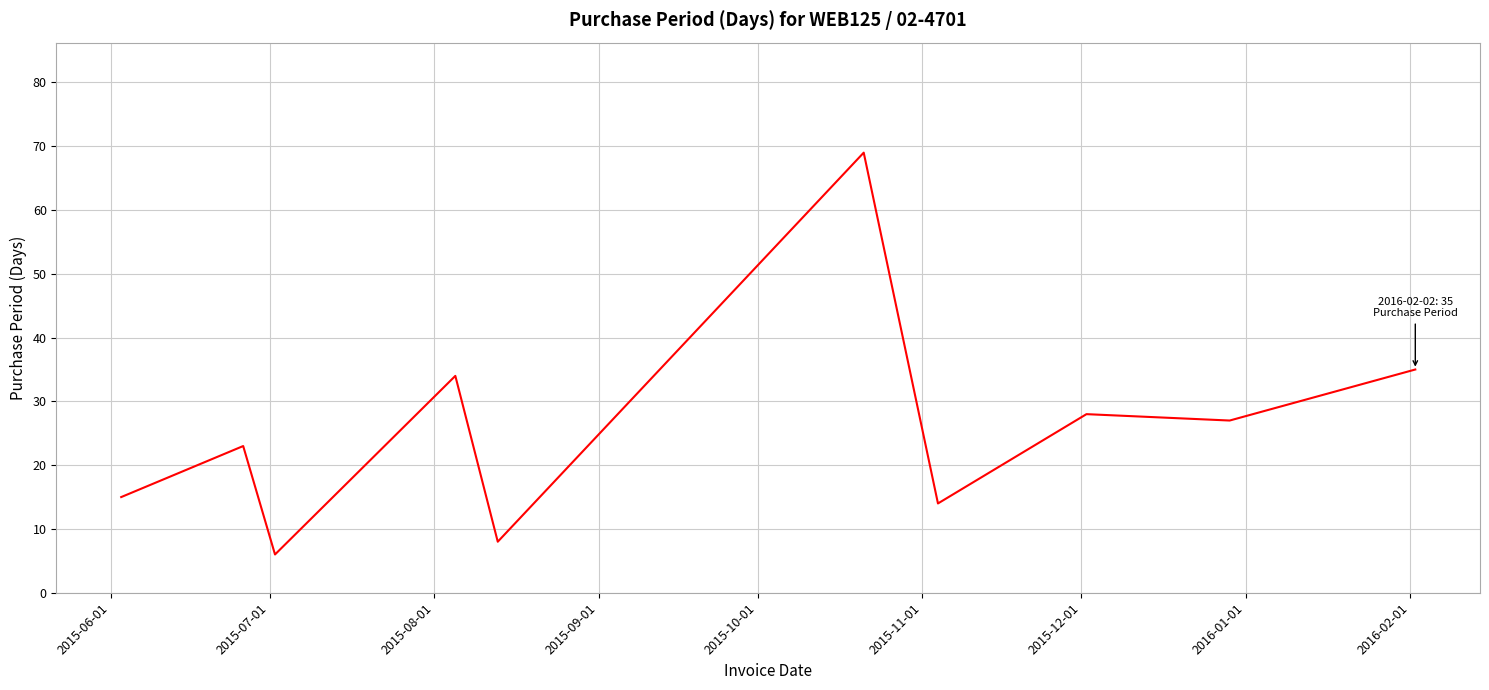

What is the smallest value displayed?

6